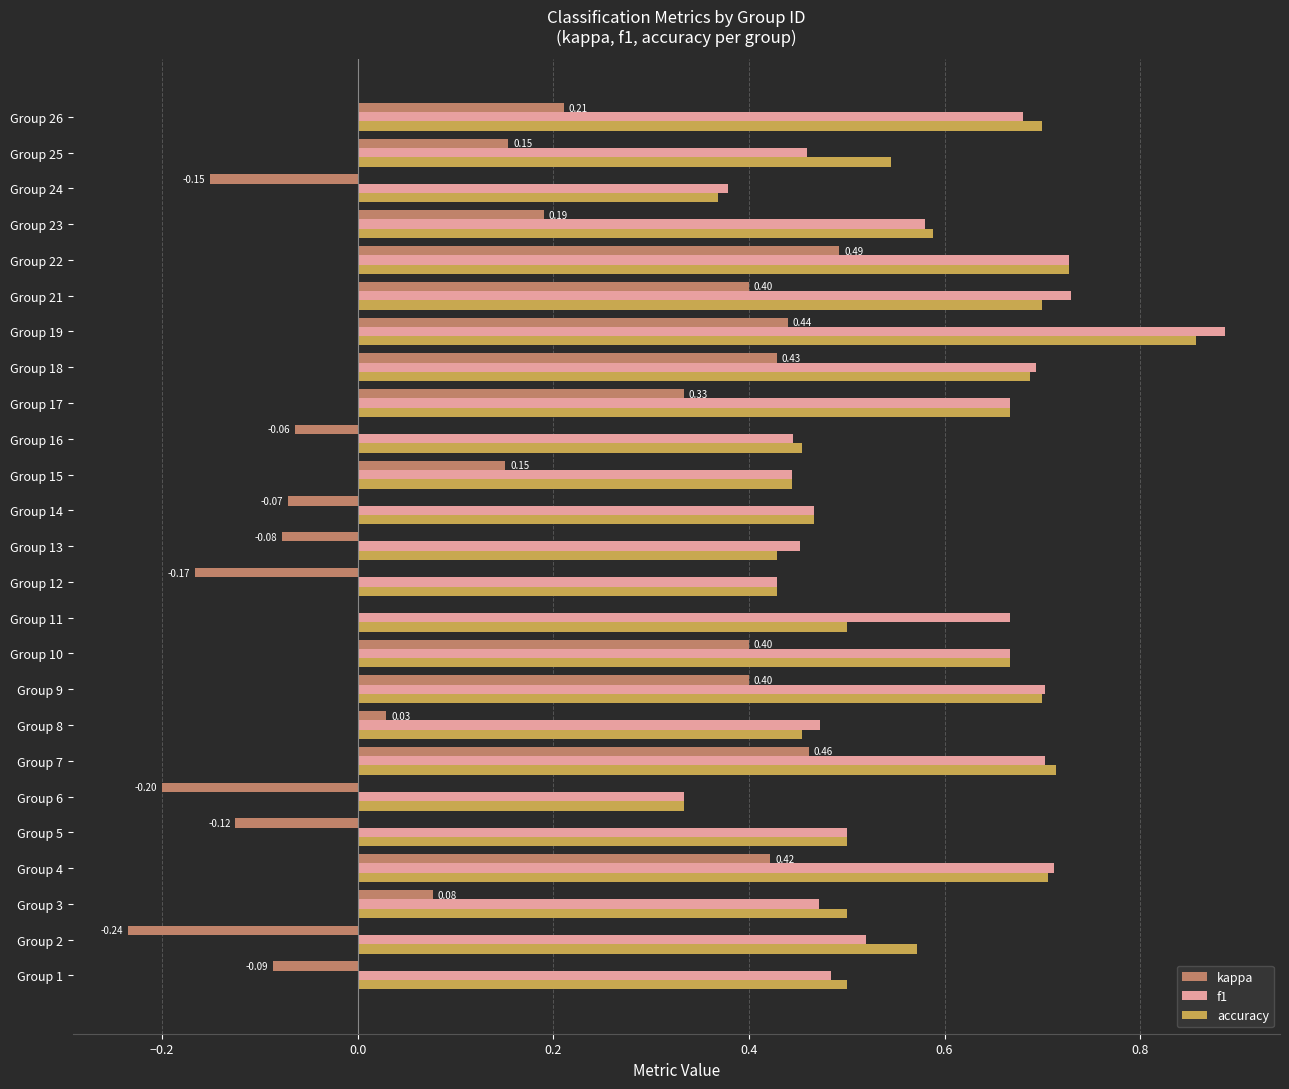

At which category is the sum across all series the highest?

Group 19